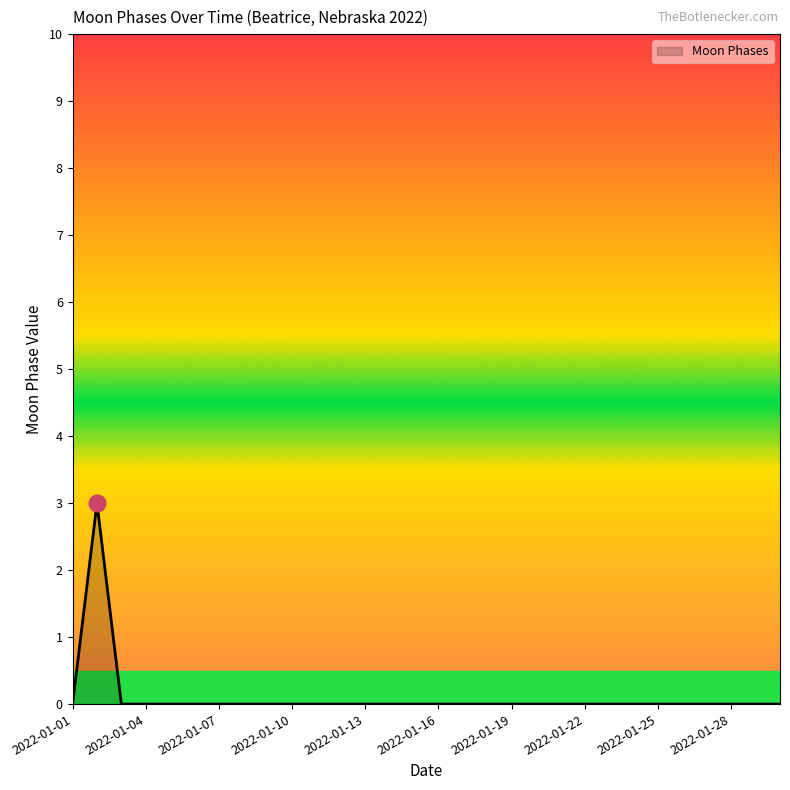

What is the greatest value displayed?

3